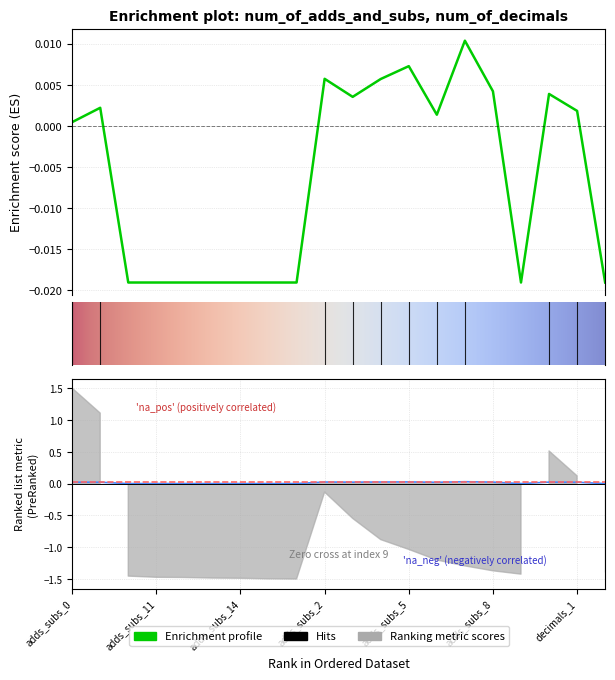

True or false: conditional_probability has a value of 0.0 at adds_subs_9.

True